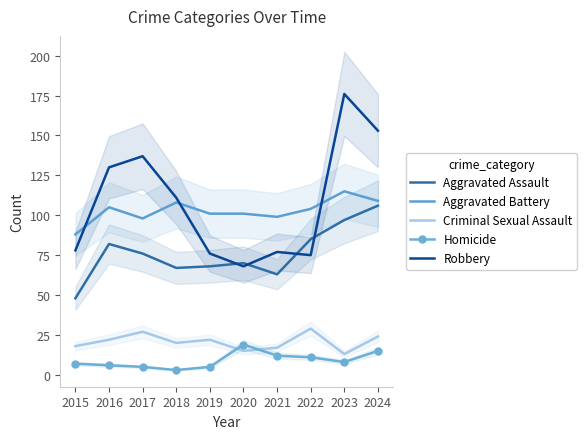

What are all the series names shown in the legend?

Aggravated Assault, Aggravated Battery, Criminal Sexual Assault, Homicide, Robbery